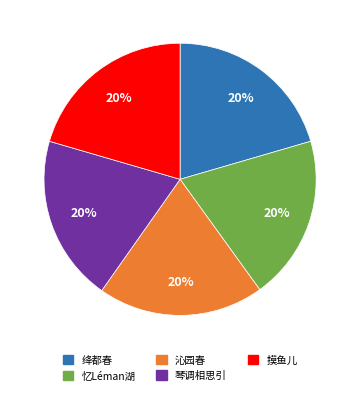

Combined, do 绛都春 and 琴调相思引 account for over 50%?

No